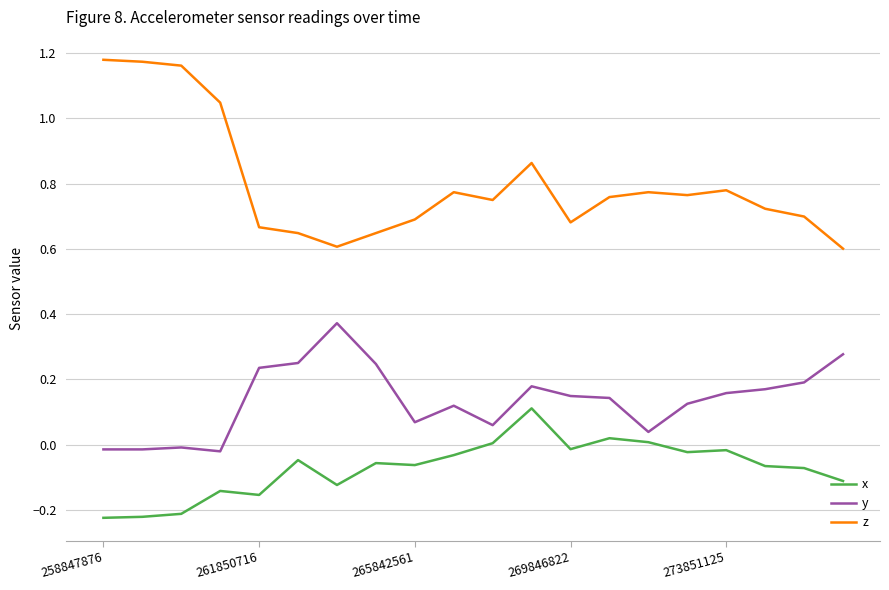

Which series has the largest total across all categories?

z